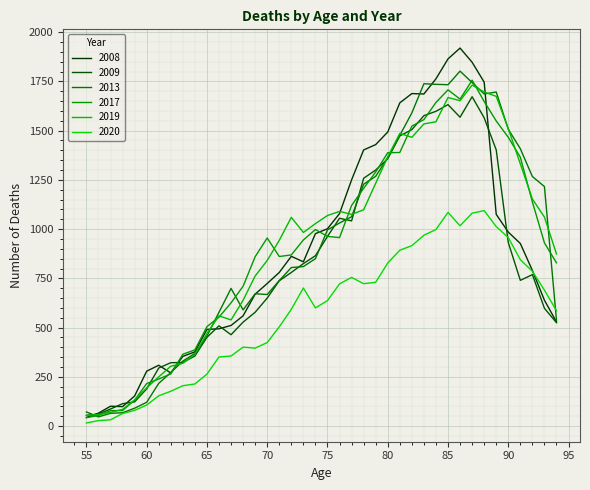

Does the chart display data point markers on the line(s)?

No